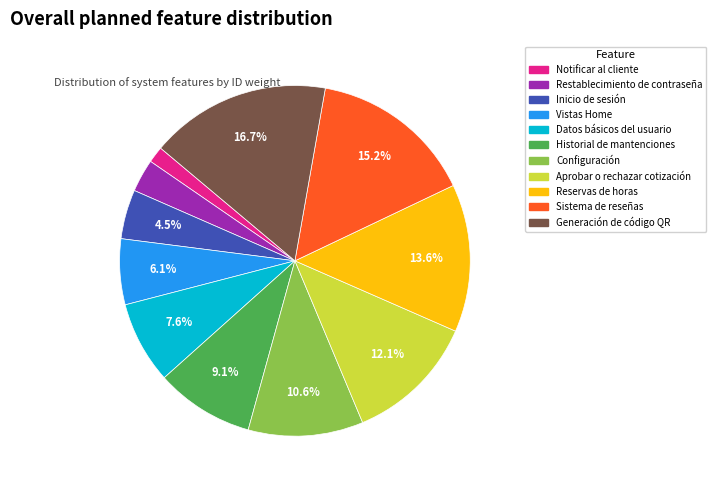

What is the smallest slice in the pie chart?

Notificar al cliente